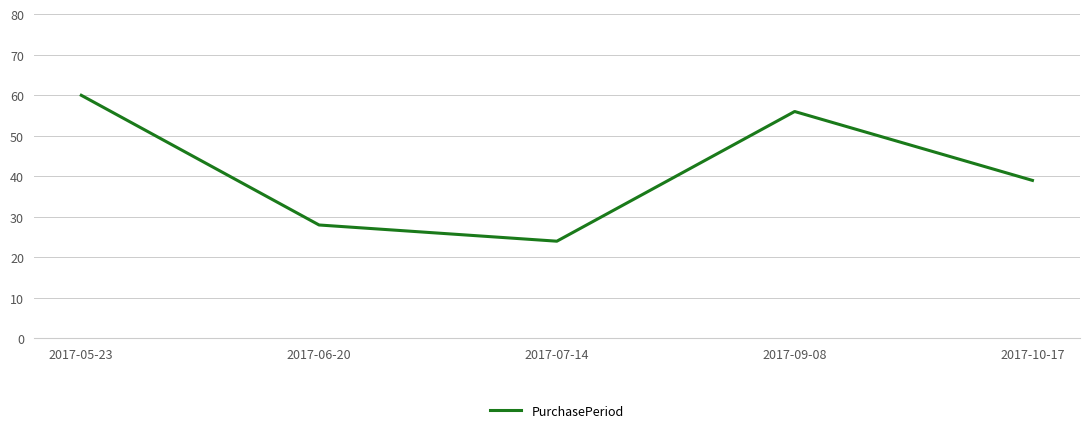

List the labels in order of value, smallest first.

2017-07-14, 2017-06-20, 2017-10-17, 2017-09-08, 2017-05-23